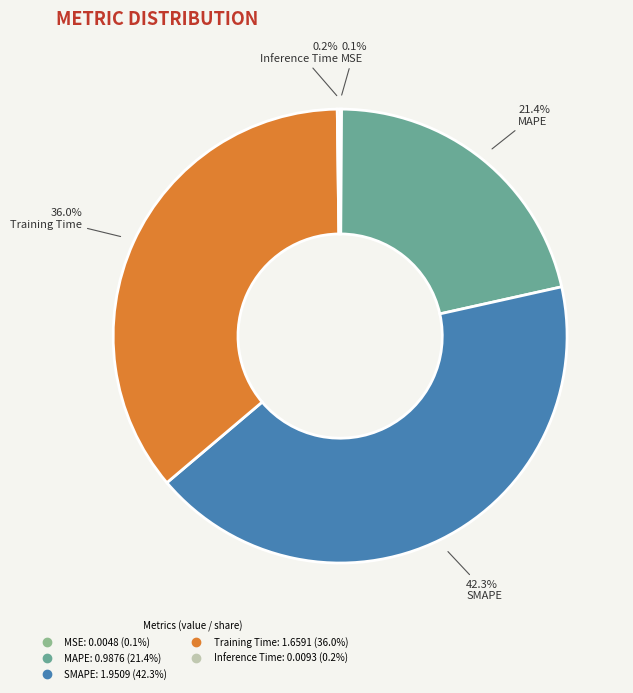

What percentage is the SMAPE slice, to the nearest percent?

42%